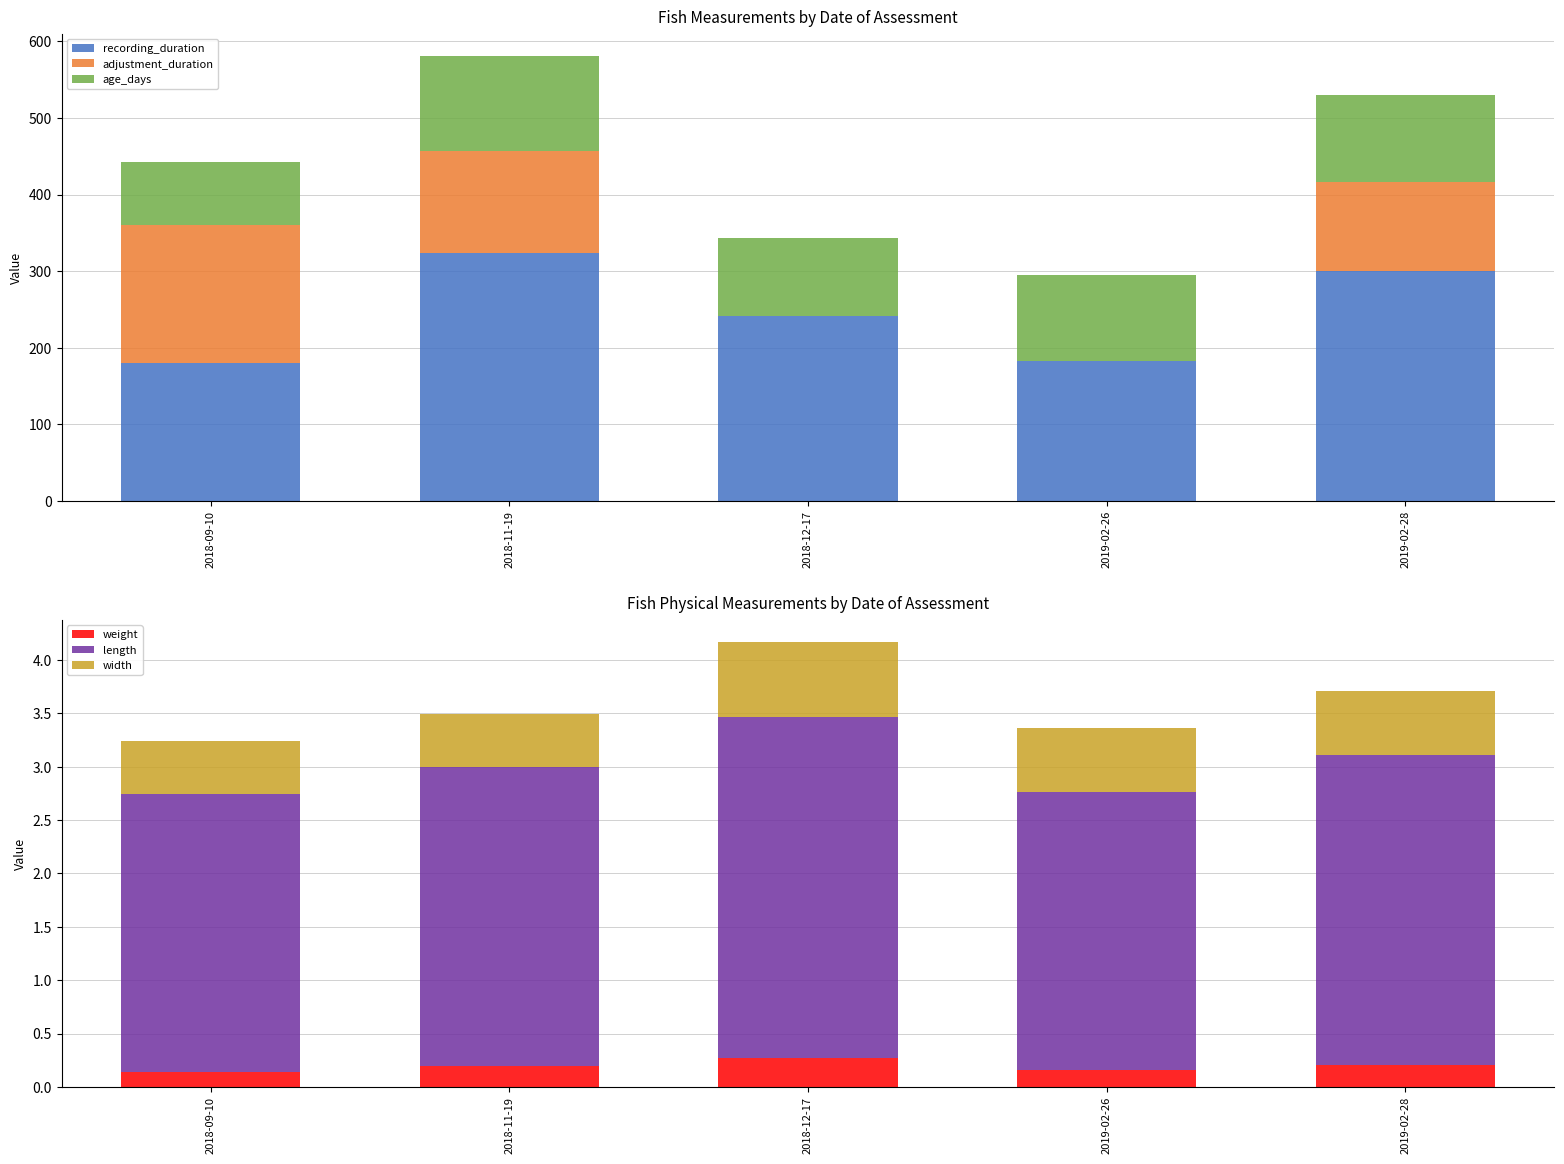

What is the highest value of the length series?

3.2